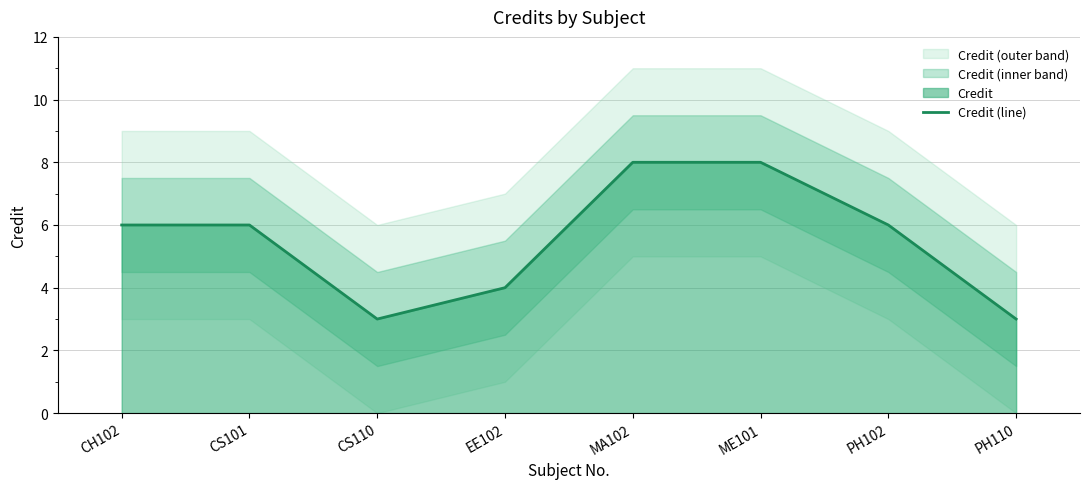

What is the difference between the maximum and second lowest values?

5